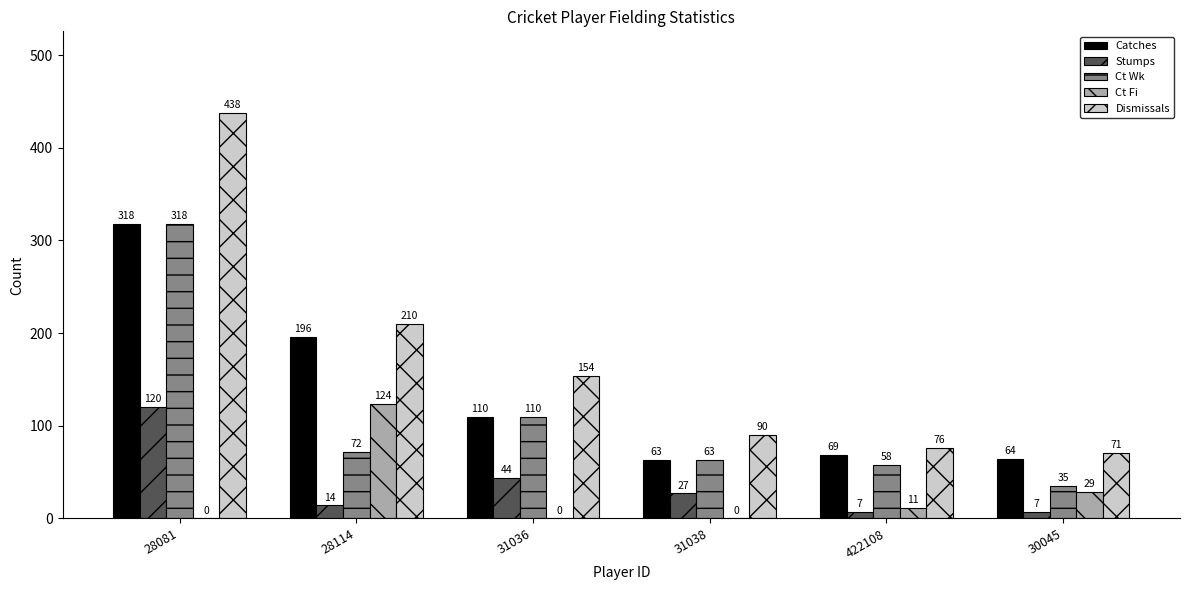

How many data points does each series have?

6